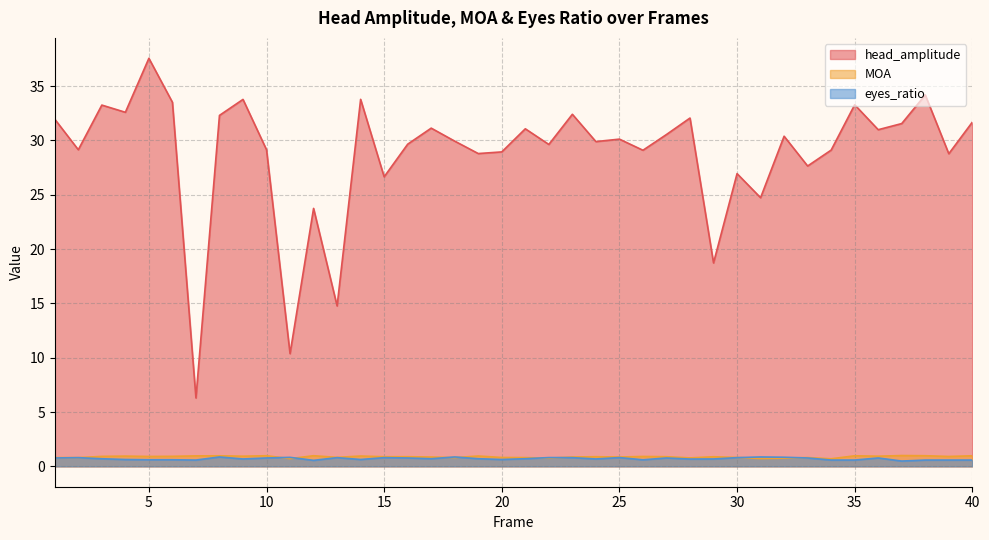

The MOA series shows 1.3 at 23. True or false?

False